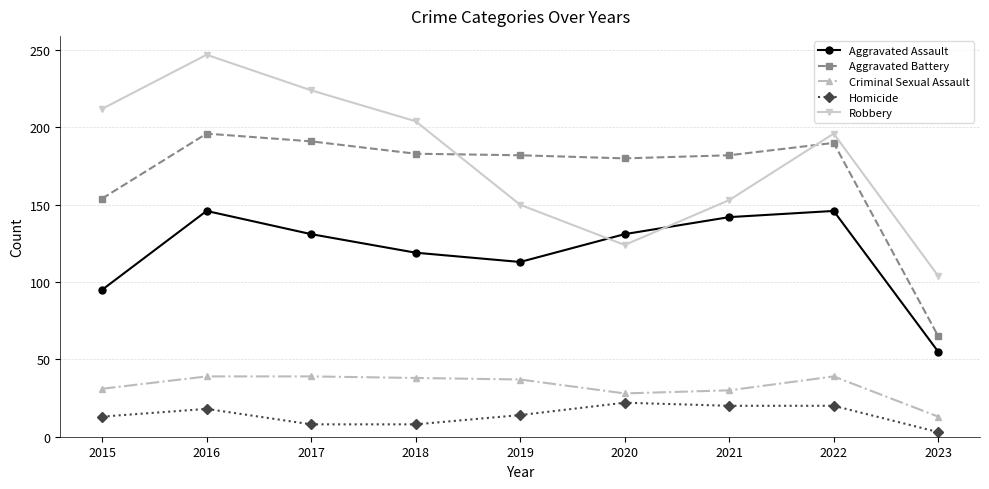

List the series in order of their peak value, highest first.

Robbery, Aggravated Battery, Aggravated Assault, Criminal Sexual Assault, Homicide